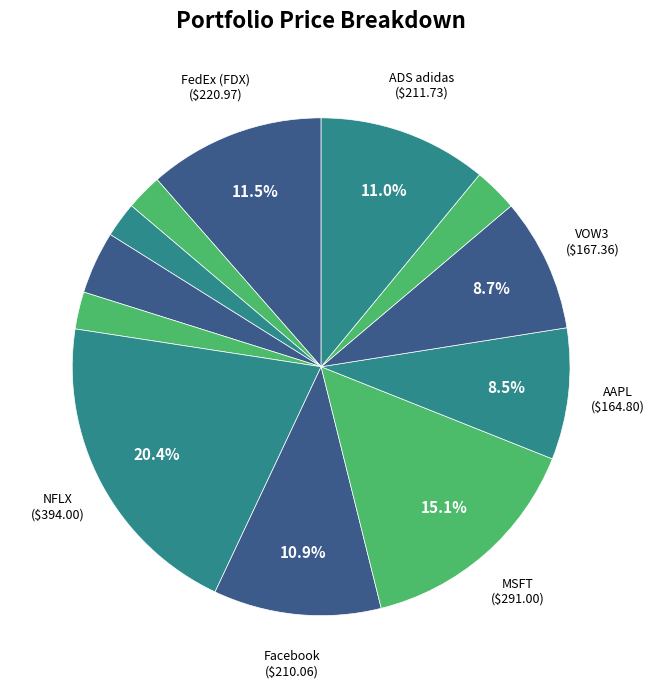

How many slices are in this pie chart?

12